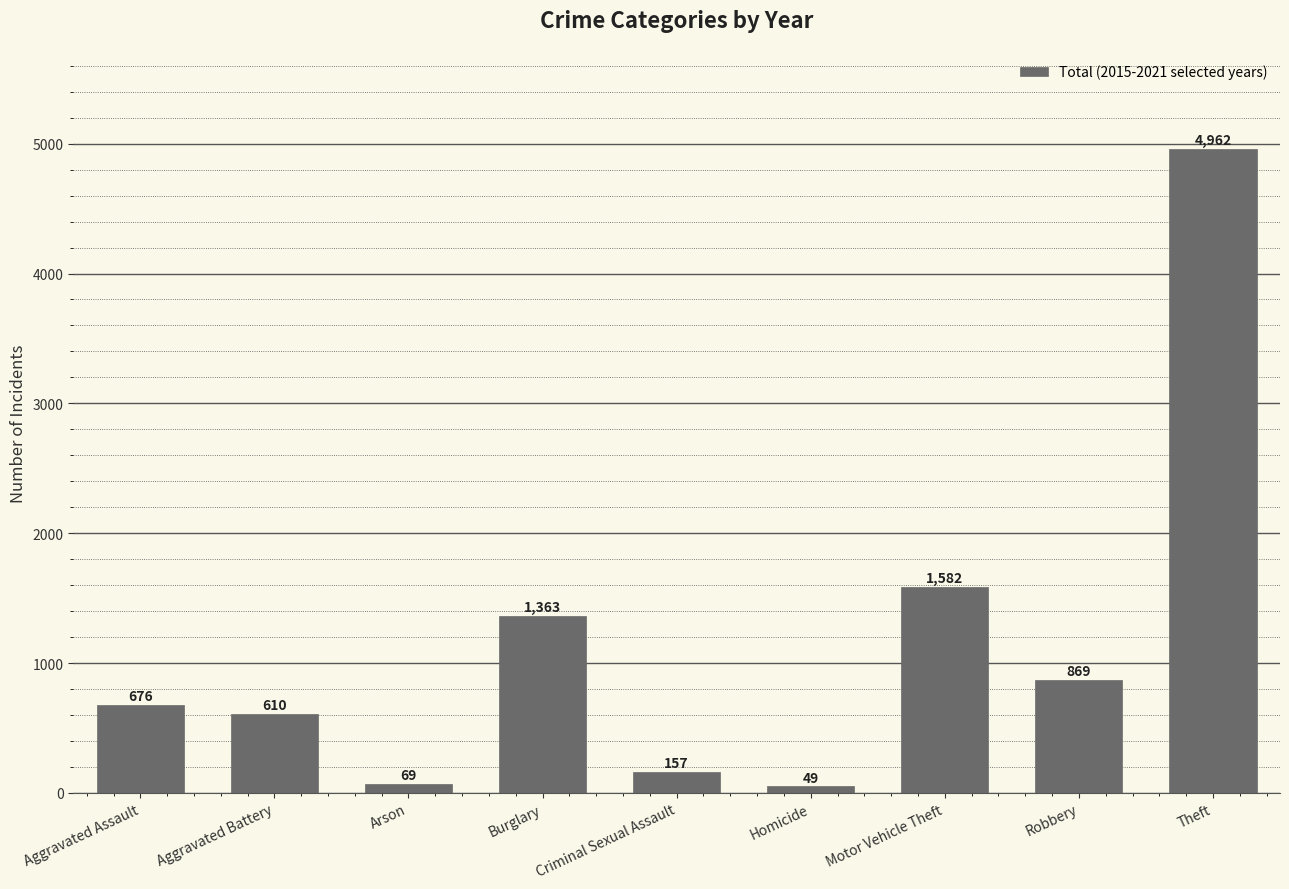

What is the difference between the maximum and second lowest values?

4893